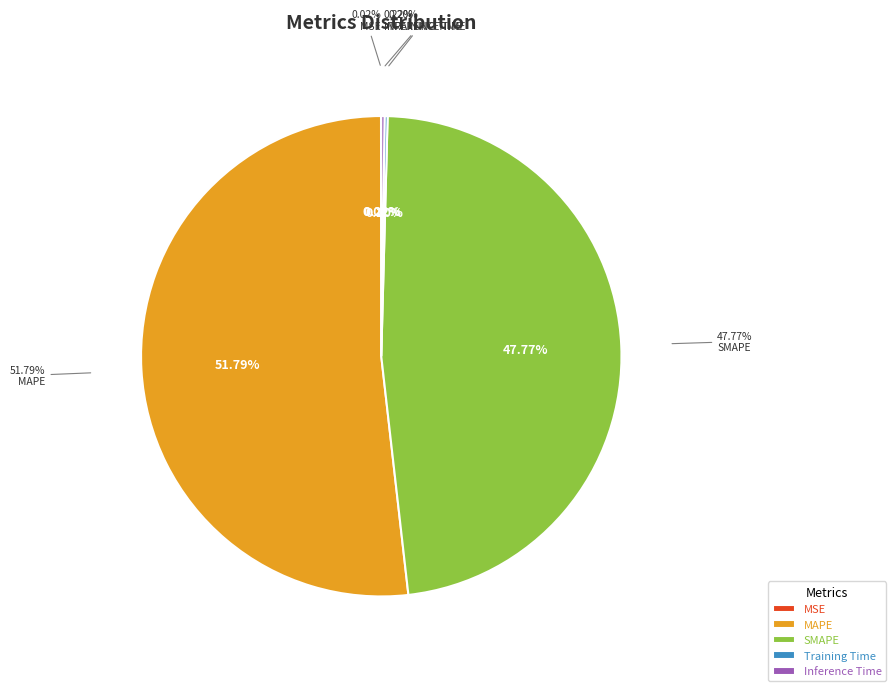

True or false: Training Time accounts for 0% of the total.

True